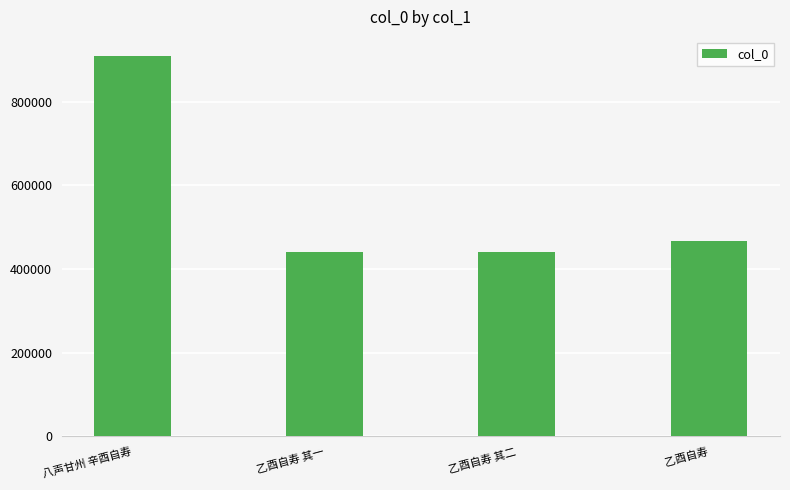

What is the difference between the second highest and minimum values?

26581